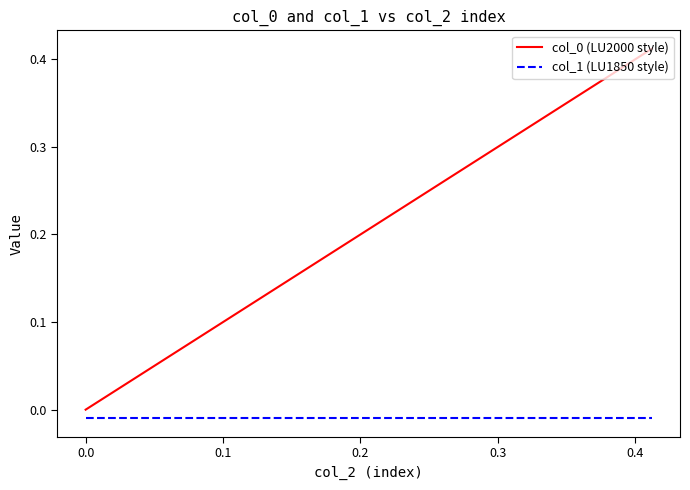

True or false: col_0 (LU2000 style) and col_1 (LU1850 style) intersect in this chart.

False